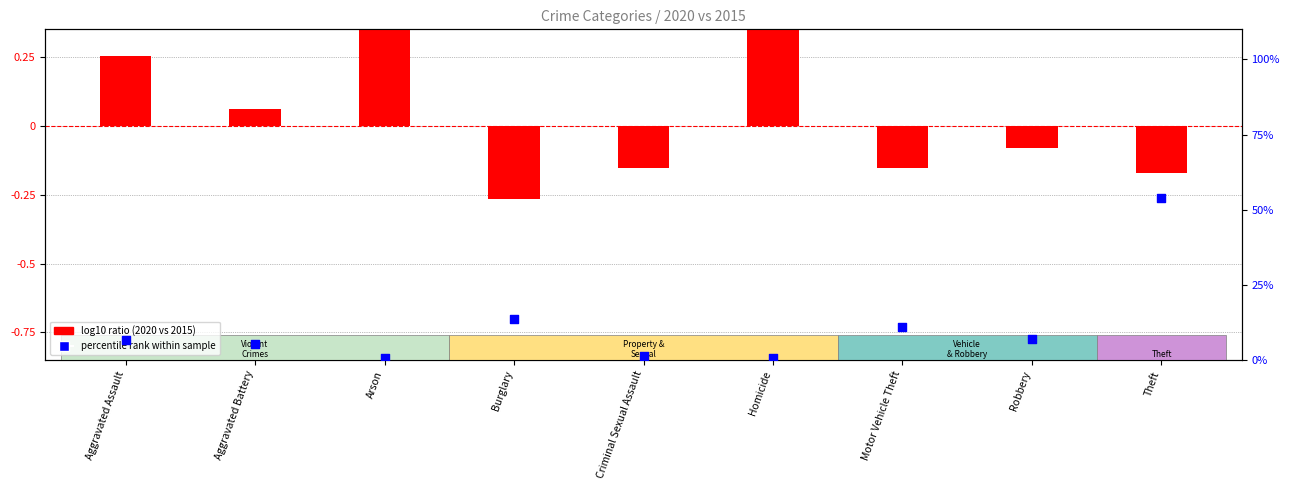

Which series has the widest spread of Y values?

percentile rank within sample